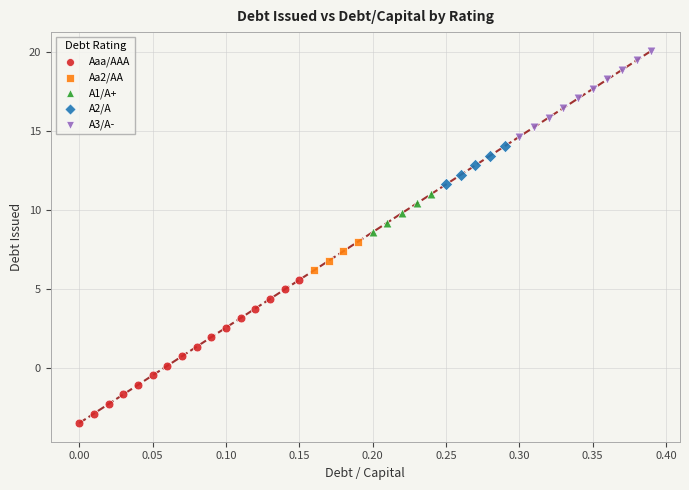

What are all the series names shown in the legend?

Aaa/AAA, Aa2/AA, A1/A+, A2/A, A3/A-